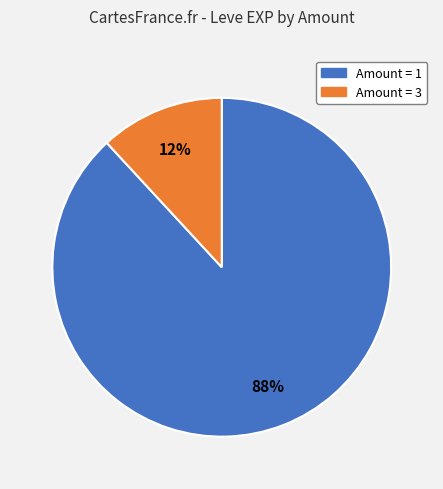

The Amount = 1 slice represents 74% of the pie. True or false?

False